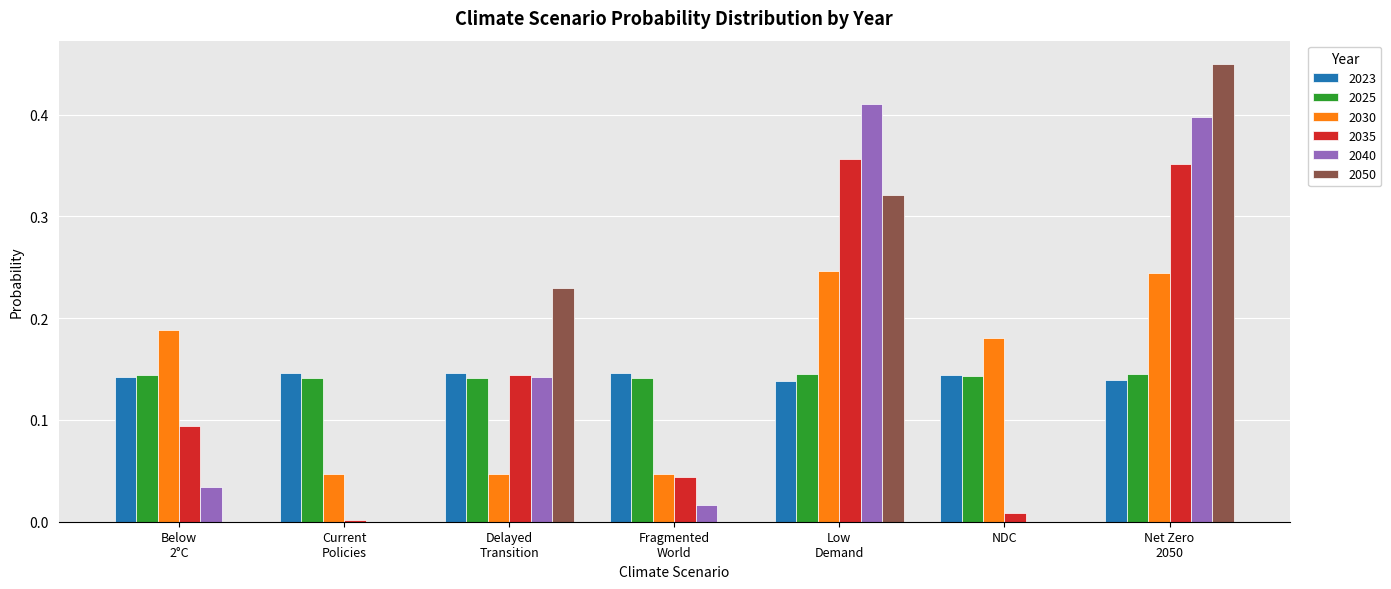

How many 2025 values are between 0 and 1?

7